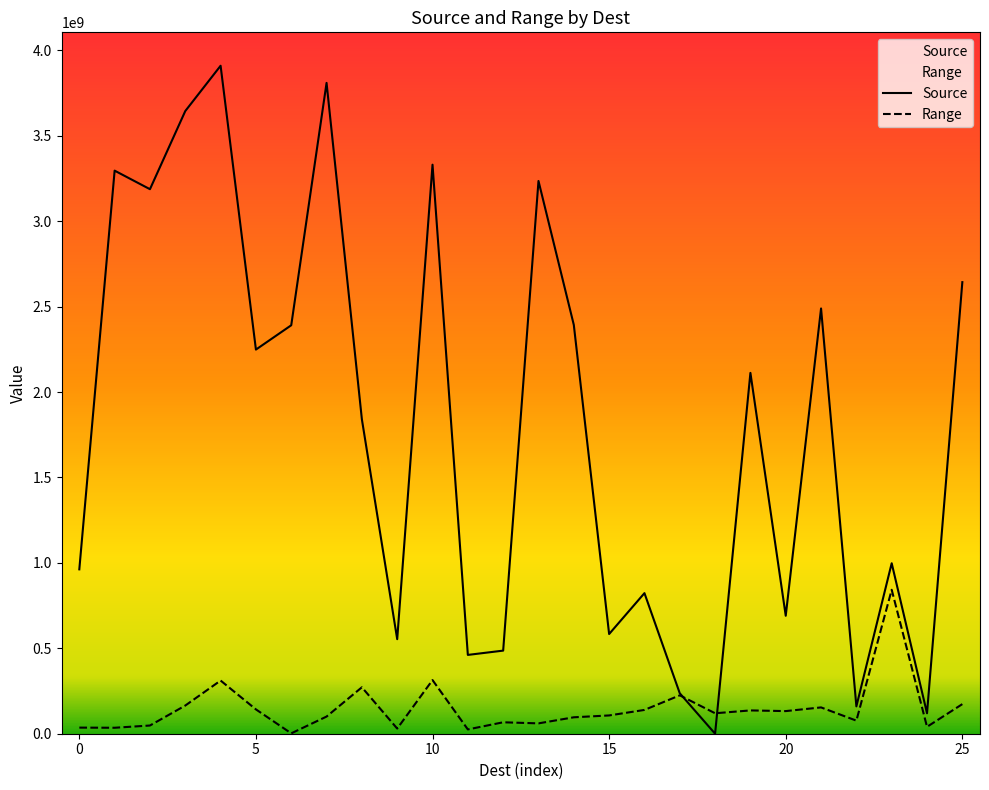

Which category has the highest value in the Range series?

997819544